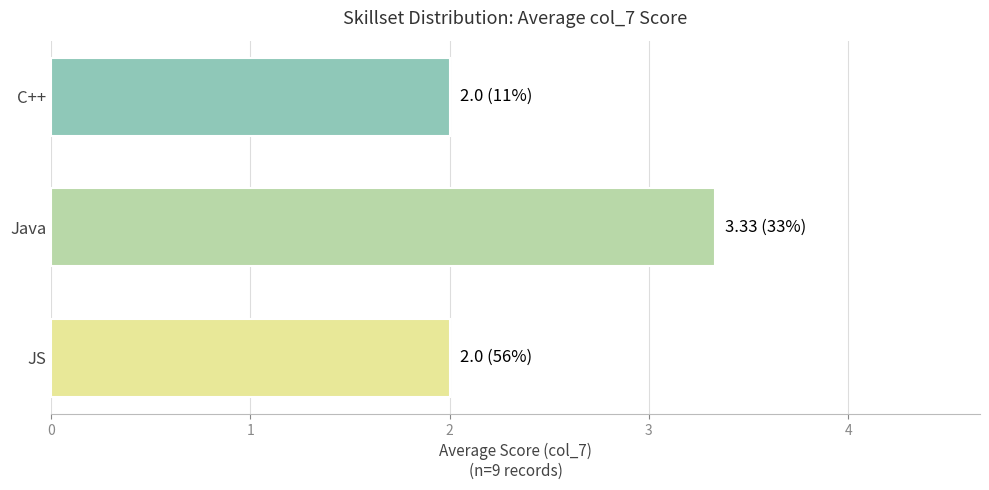

How many distinct data groups are displayed?

1